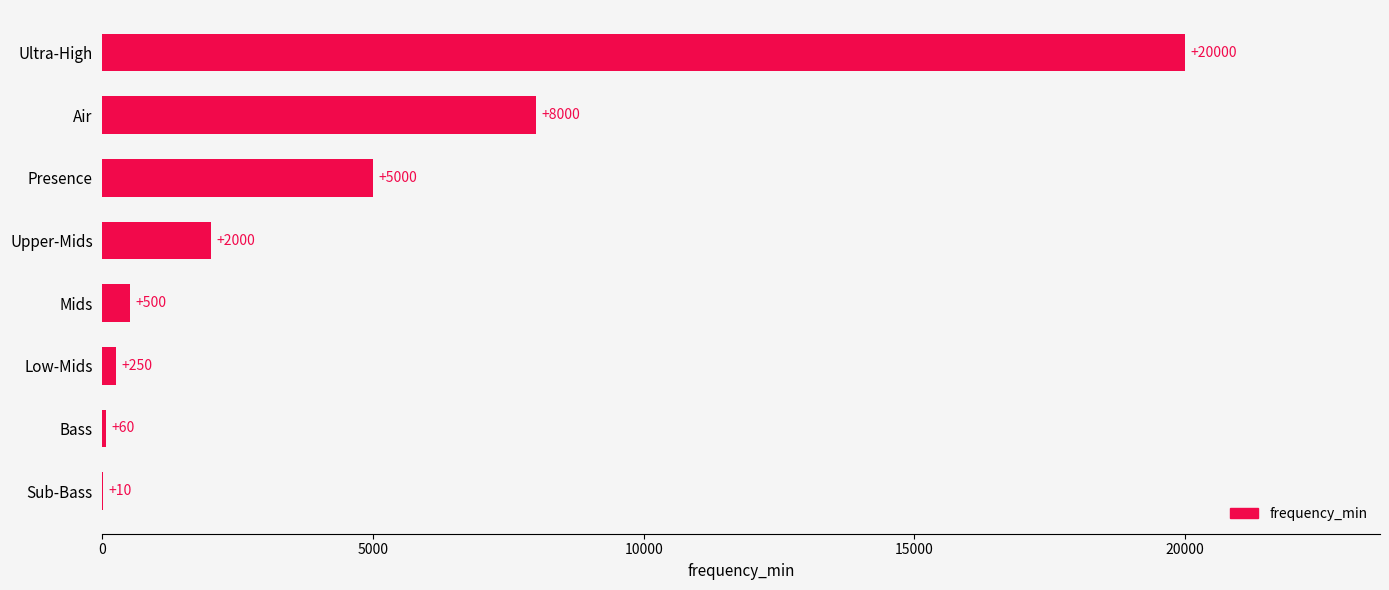

What is the greatest value displayed?

20000